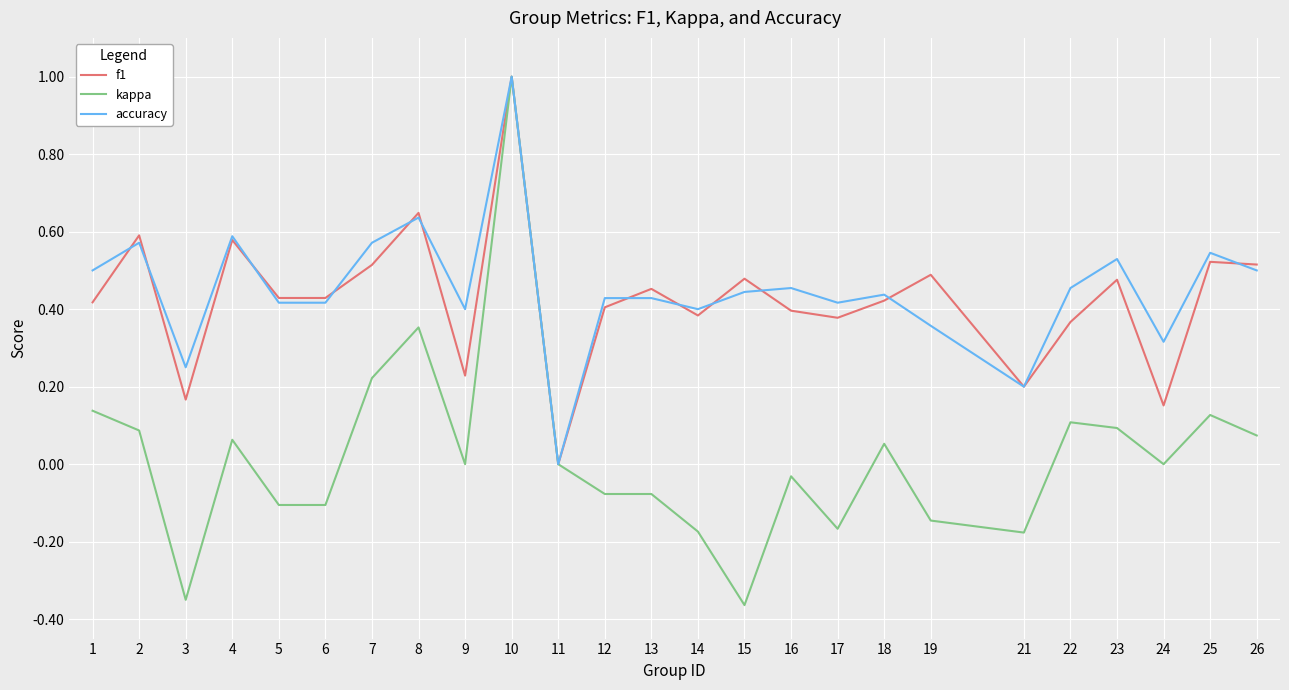

Which category has the lowest value across all series?

15